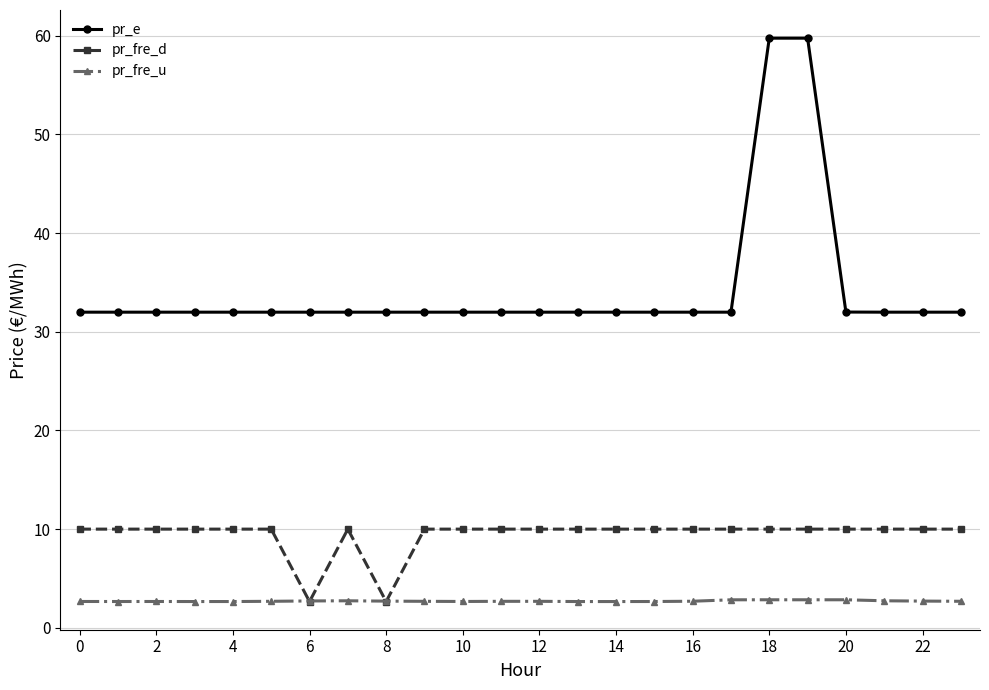

Count the pr_fre_u values in the range 2 to 3.

24